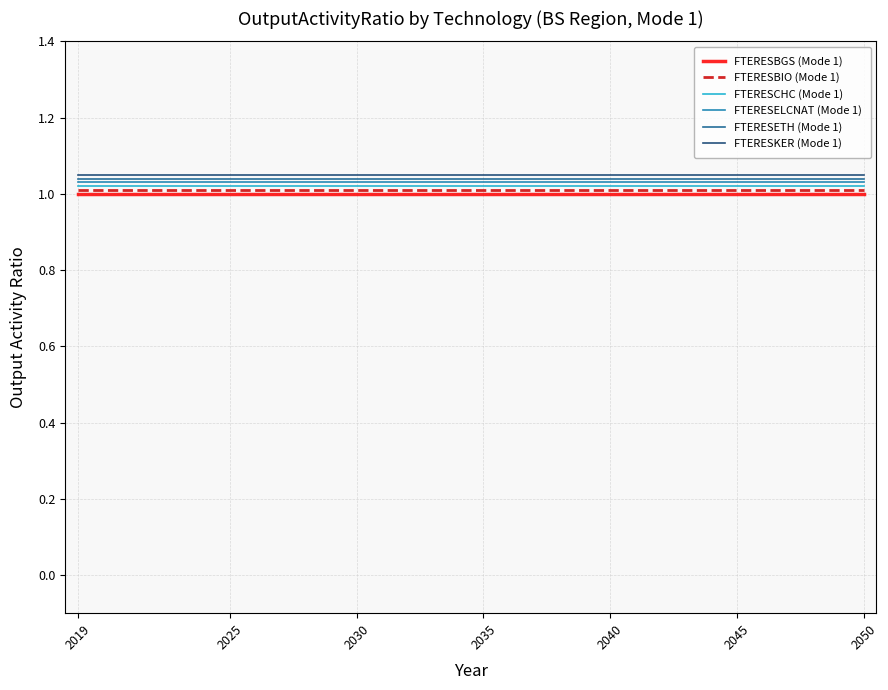

True or false: FTERESETH (Mode 1) and FTERESKER (Mode 1) cross at least once.

False